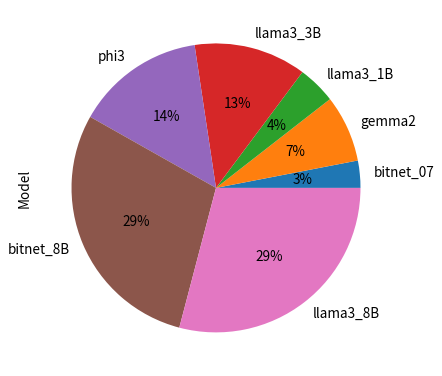

True or false: gemma2 accounts for 7% of the total.

True